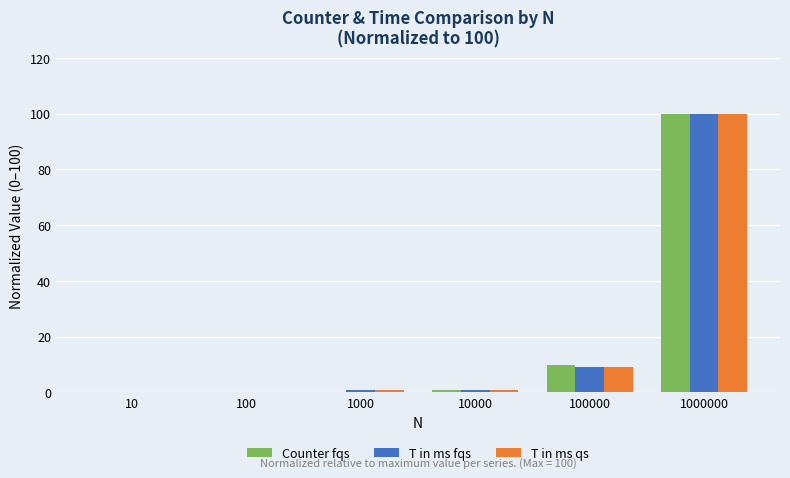

At which category is the sum across all series the highest?

1000000